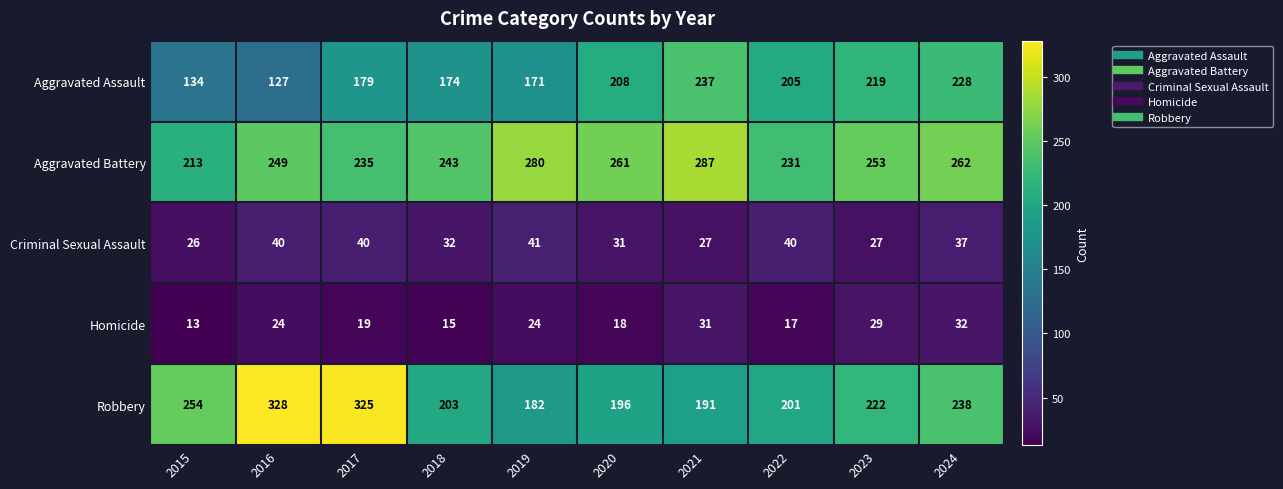

What is the minimum value shown in the chart?

13